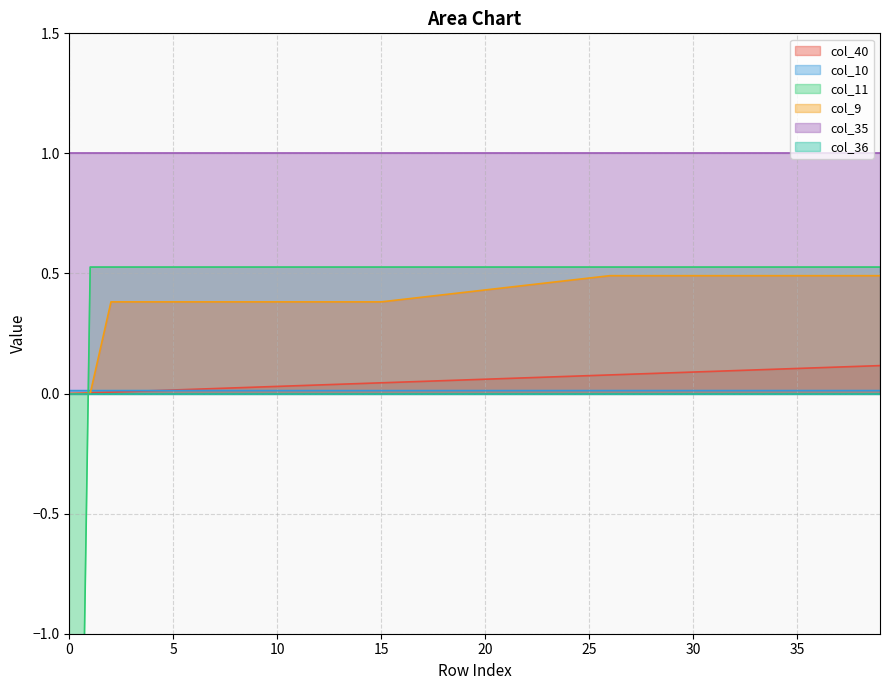

The value of col_40 at 30 is 0.1. True or false?

True